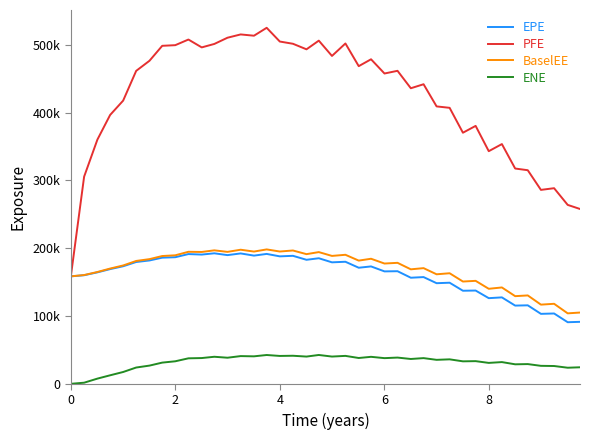

What is the sum of all BaselEE values?

6774227.0